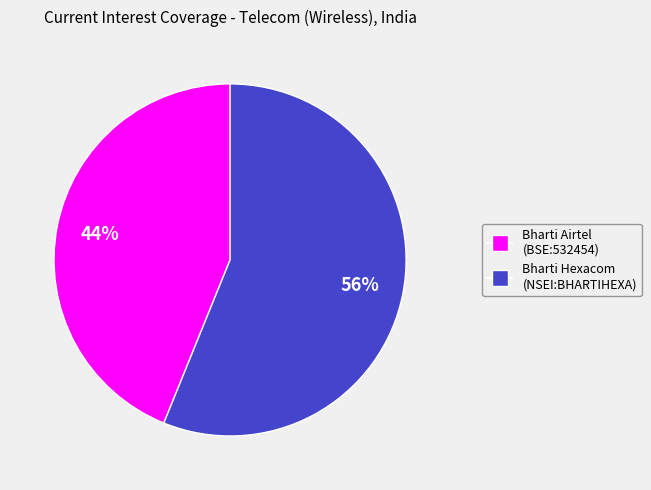

Is there any slice that represents more than half of the pie?

Yes